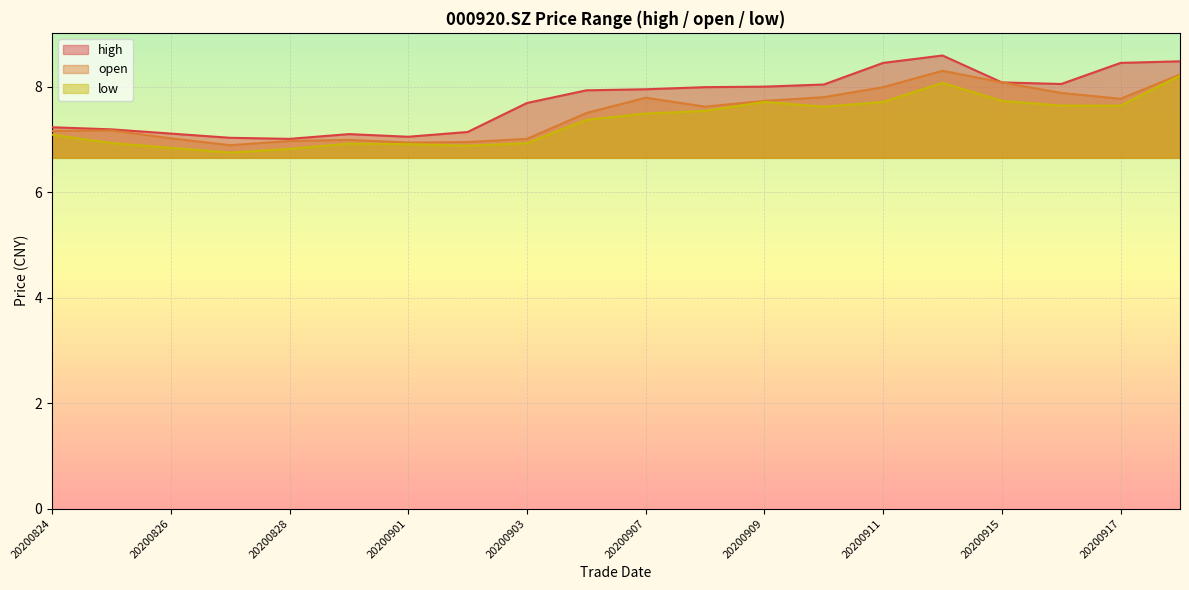

True or false: low and high cross at least once.

False